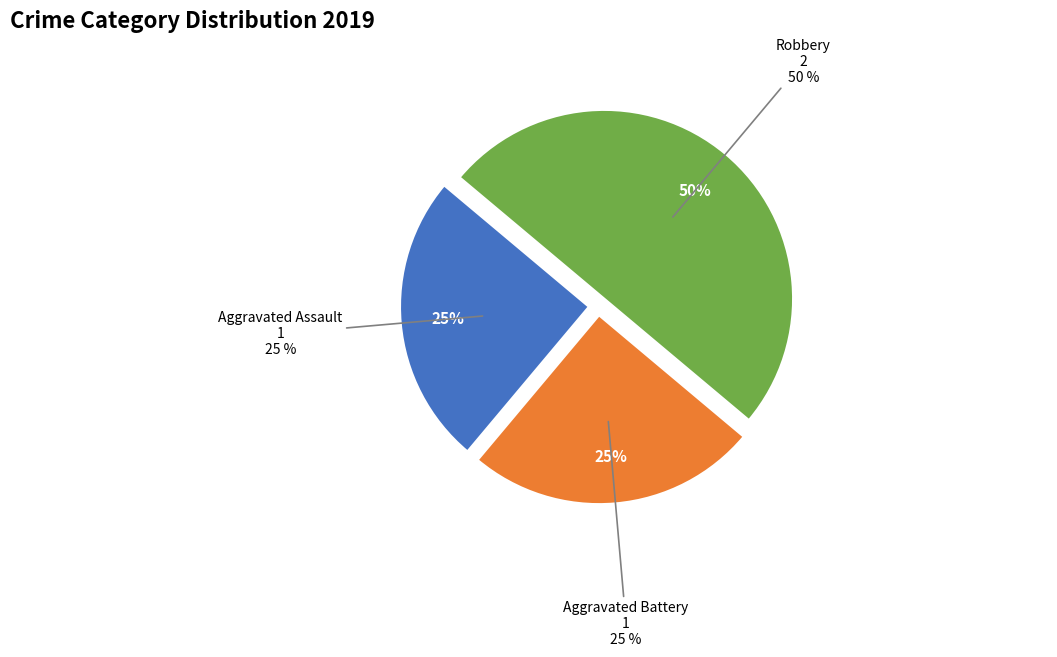

To the nearest percent, what is the difference between the Aggravated Assault and Robbery slice percentages?

25%